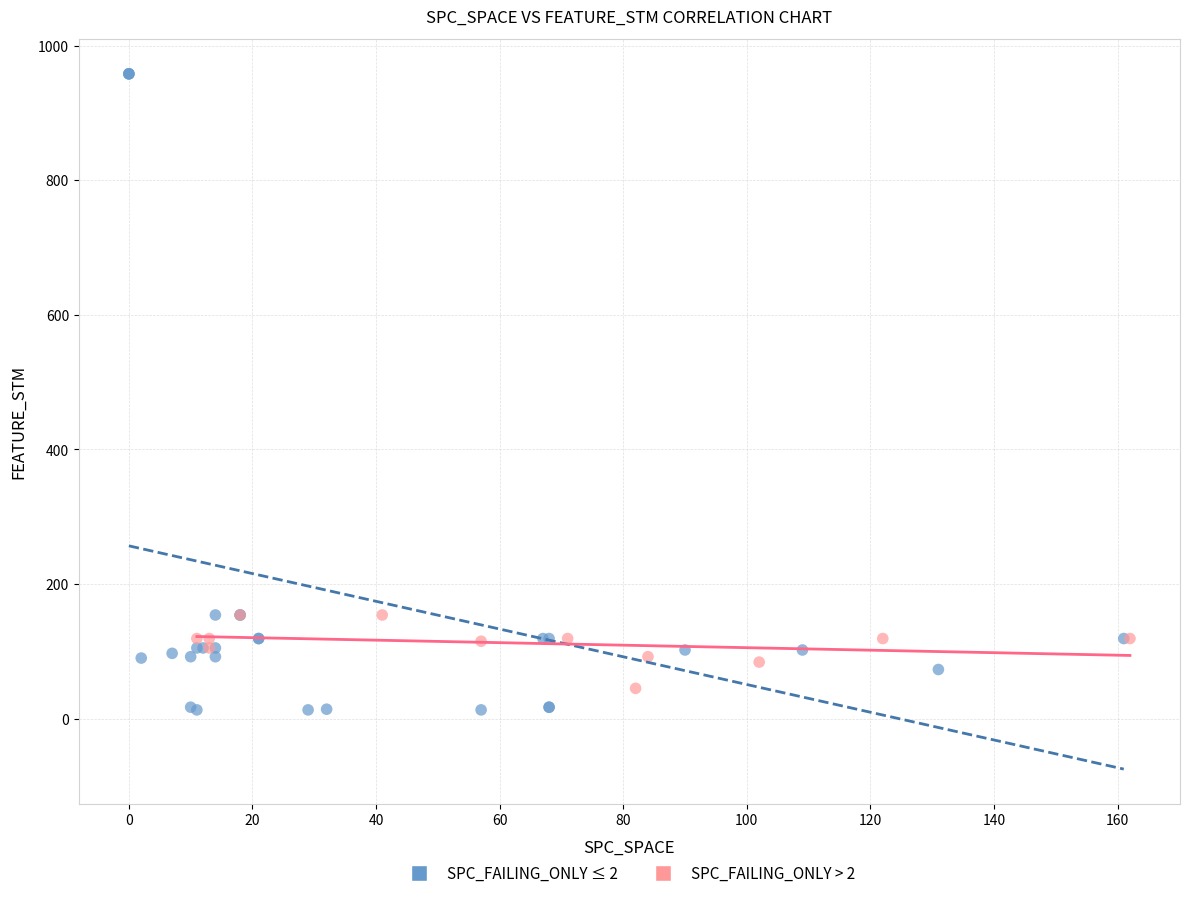

Which series contains the lowest Y value?

SPC_FAILING_ONLY ≤ 2